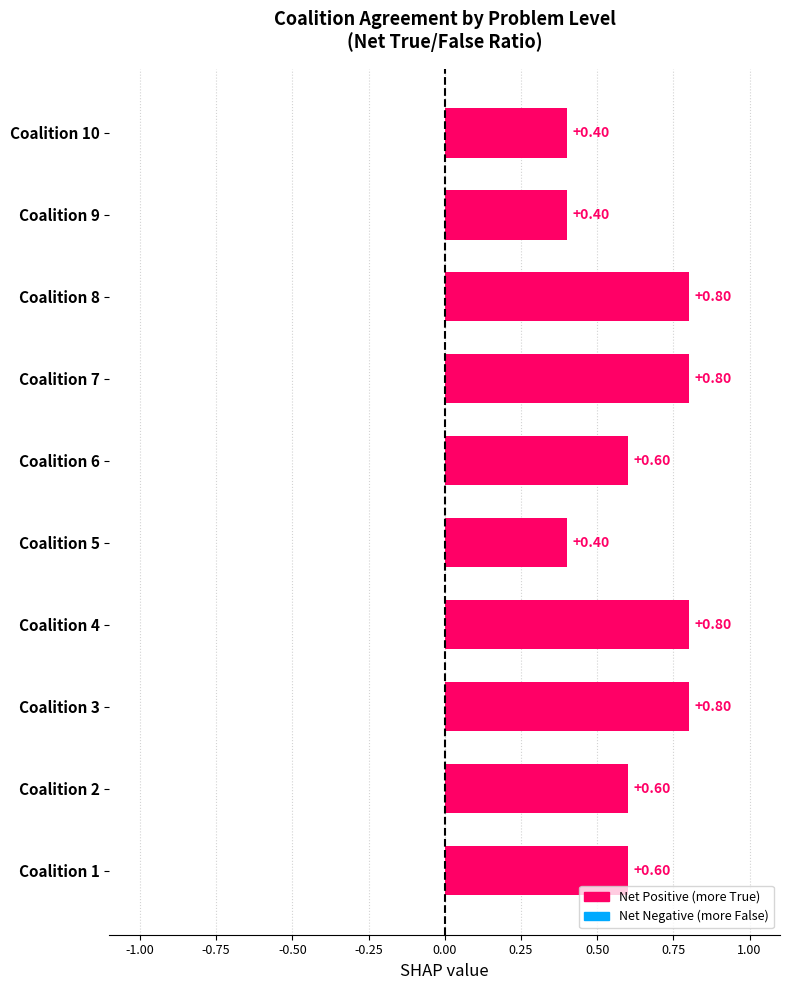

What is the sum of the values at Coalition 6 and Coalition 3?

1.4